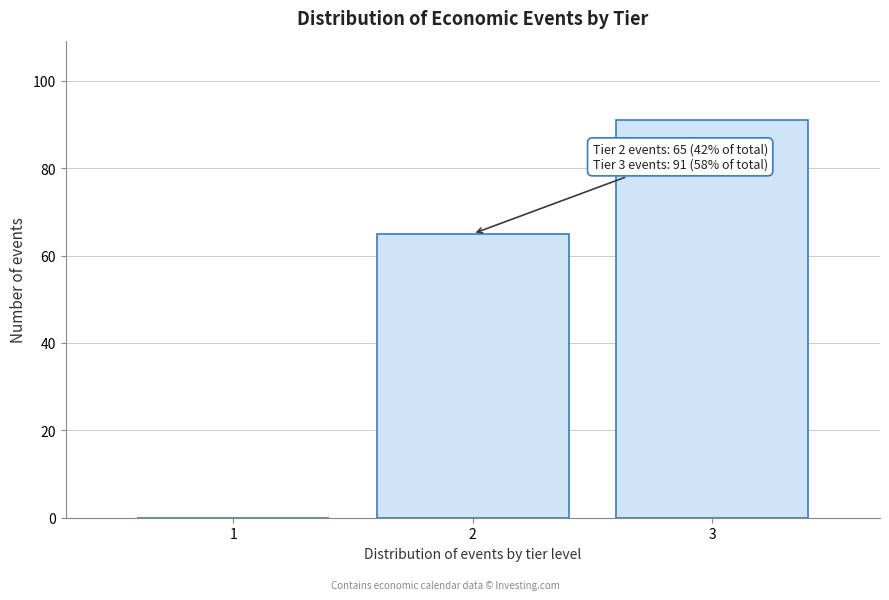

Reading right to left, list all the values displayed in this chart.

3=91	2=65	1=0